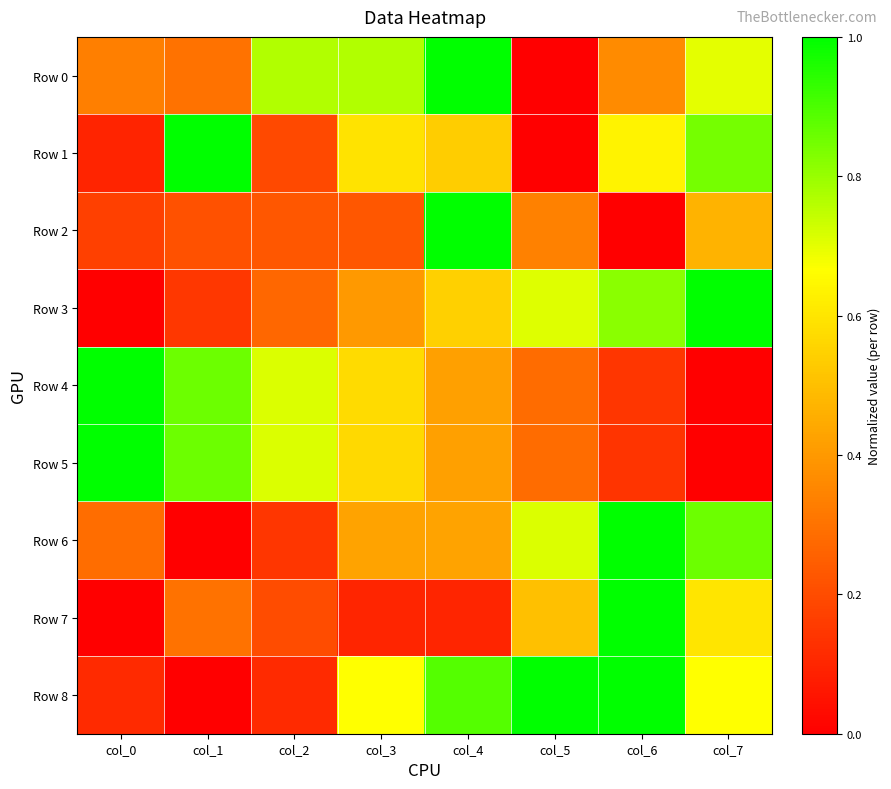

At which category is the sum across all series the highest?

col_4